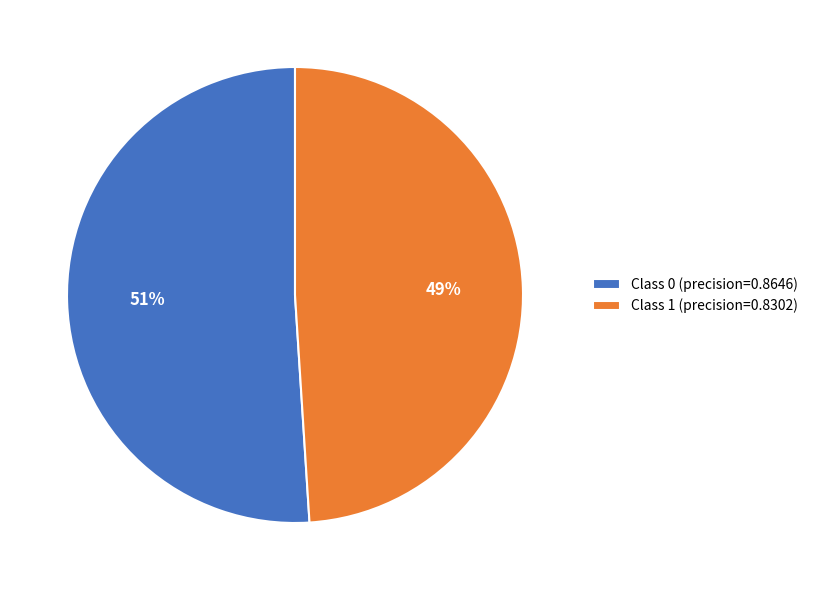

Count the number of slices in the pie.

2